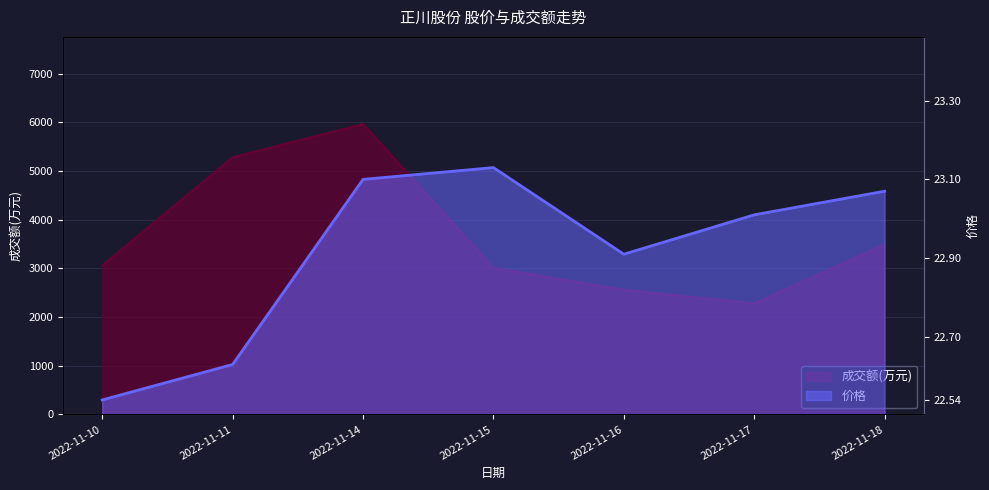

What is the value of the 成交额(万元) point at the 7th from the left?

3492.0